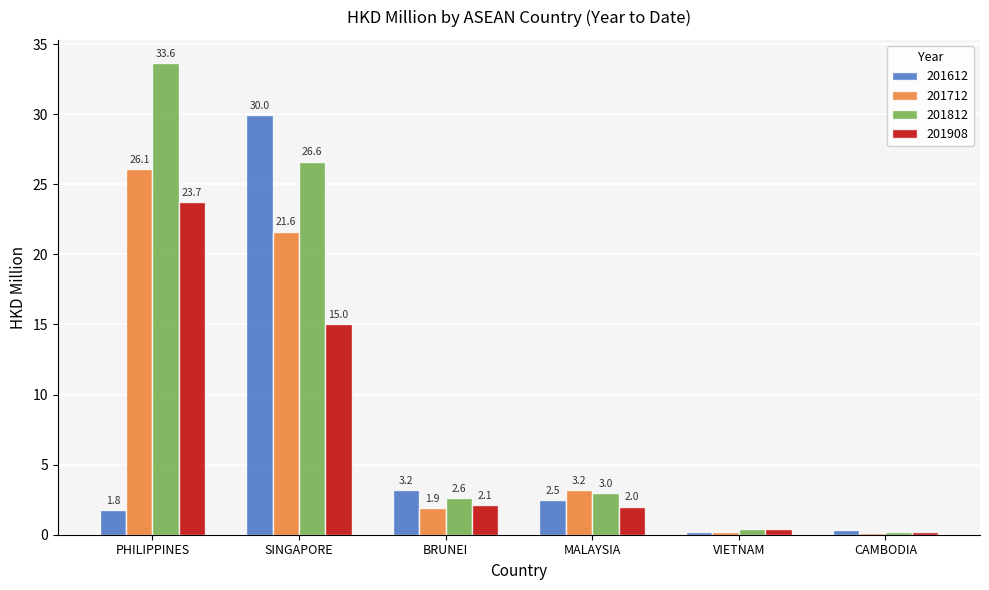

What is the label of the 3rd bar from the right?

MALAYSIA